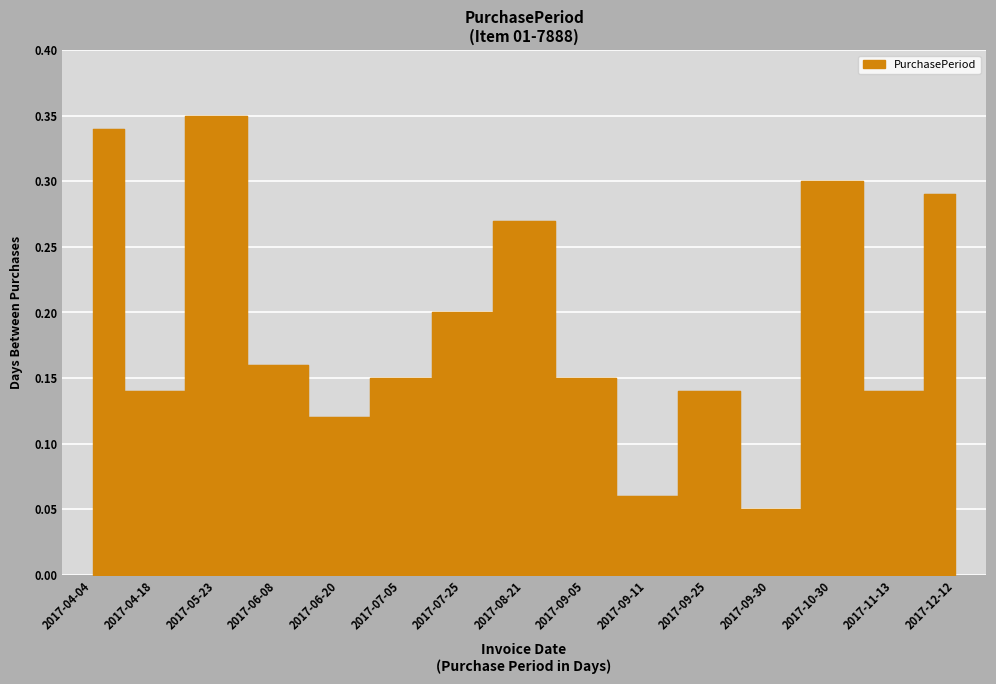

Which category has the highest value across all series?

2017-05-23